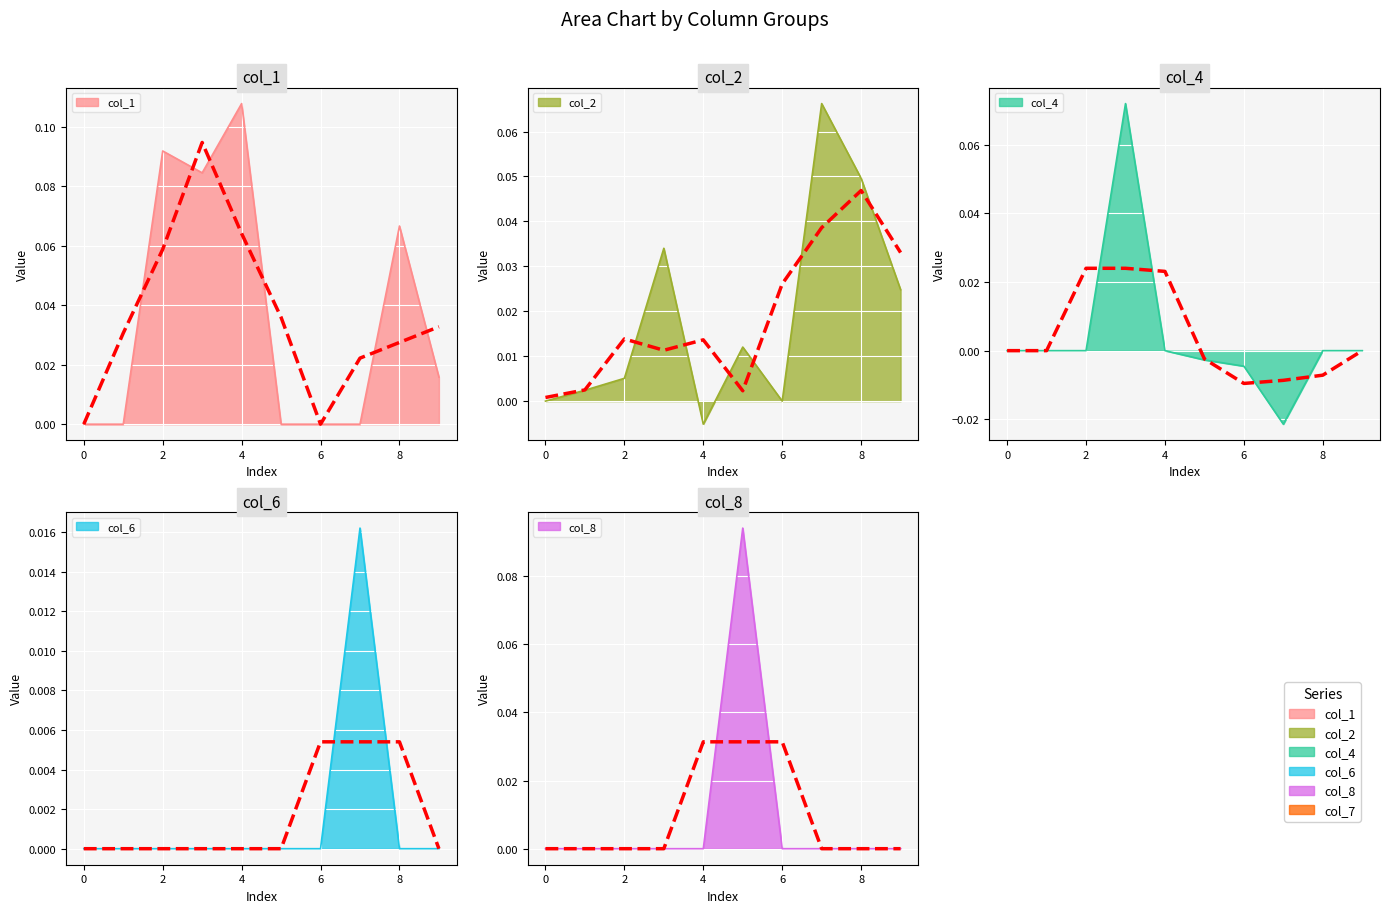

How many lines are shown in the chart?

5